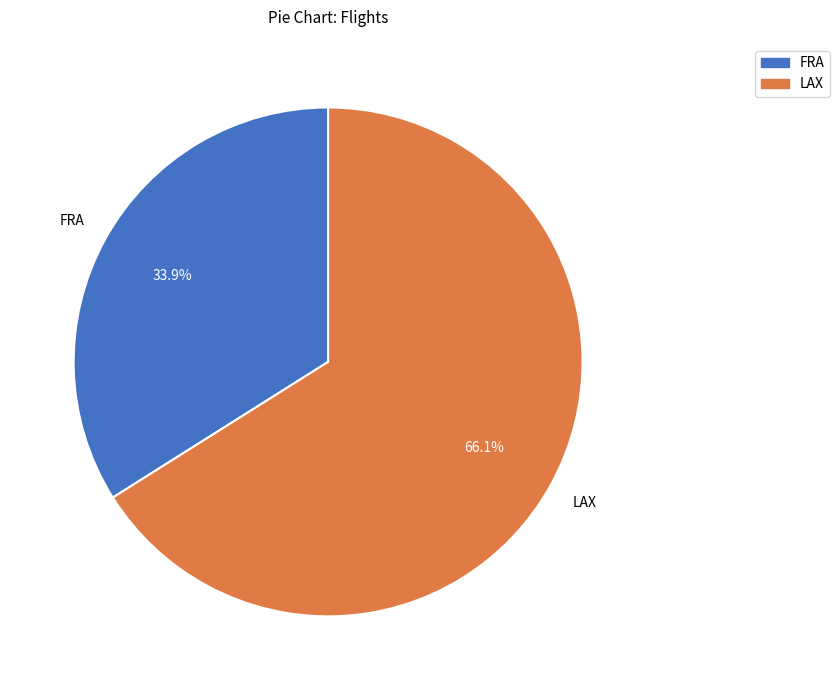

How many segments does this pie chart have?

2